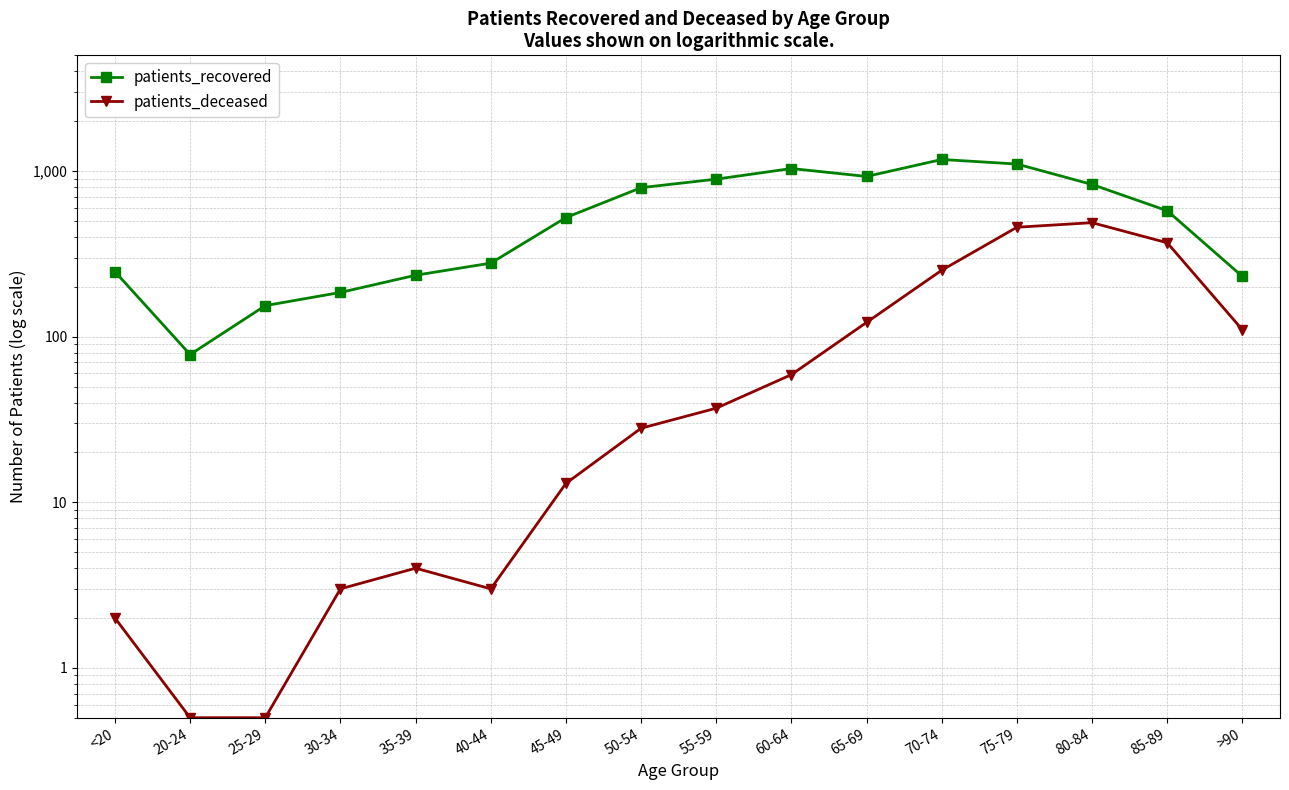

Reading right to left, list all the values displayed in this chart.

patients_recovered: >90=231.0	85-89=576.0	80-84=830.0	75-79=1103.0	70-74=1175.0	65-69=928.0	60-64=1036.0	55-59=894.0	50-54=794.0	45-49=524.0	40-44=278.0	35-39=235.0	30-34=185.0	25-29=154.0	20-24=78.0	<20=247.0
patients_deceased: >90=110.0	85-89=369.0	80-84=488.0	75-79=458.0	70-74=252.0	65-69=122.0	60-64=59.0	55-59=37.0	50-54=28.0	45-49=13.0	40-44=3.0	35-39=4.0	30-34=3.0	25-29=0.5	20-24=0.5	<20=2.0